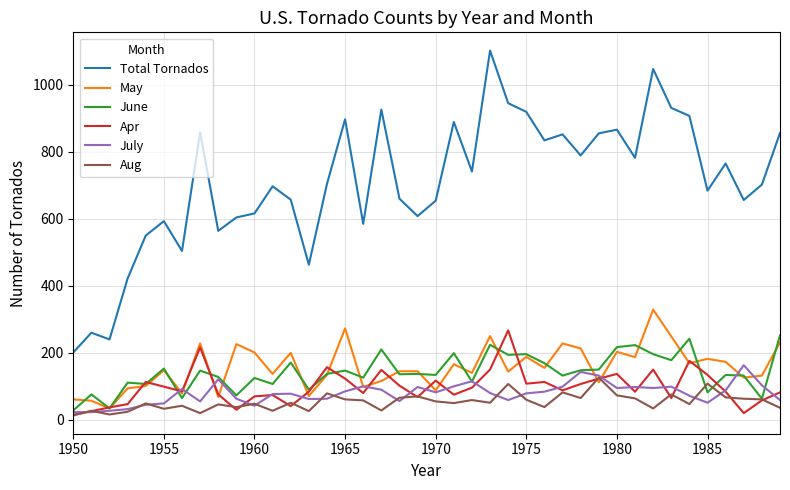

True or false: Aug and Total Tornados cross at least once.

False